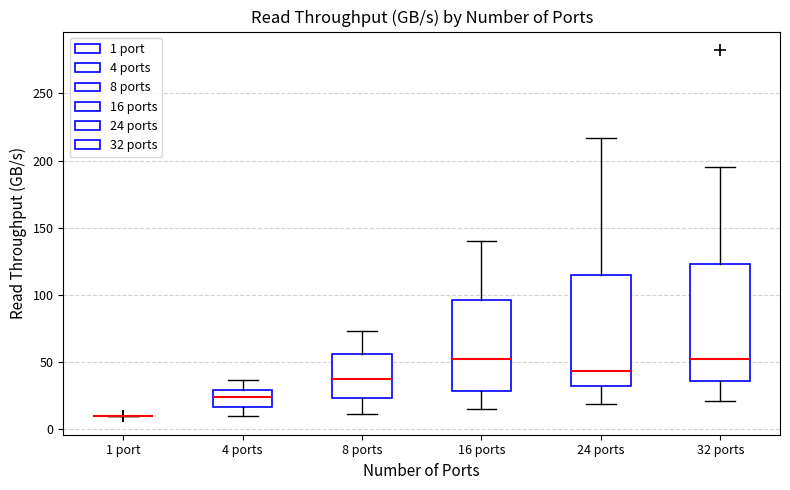

Where is the upper edge of the box for 4 ports on the y-axis? The values are not printed on the chart, so give them approximately, as read against the axis.

30